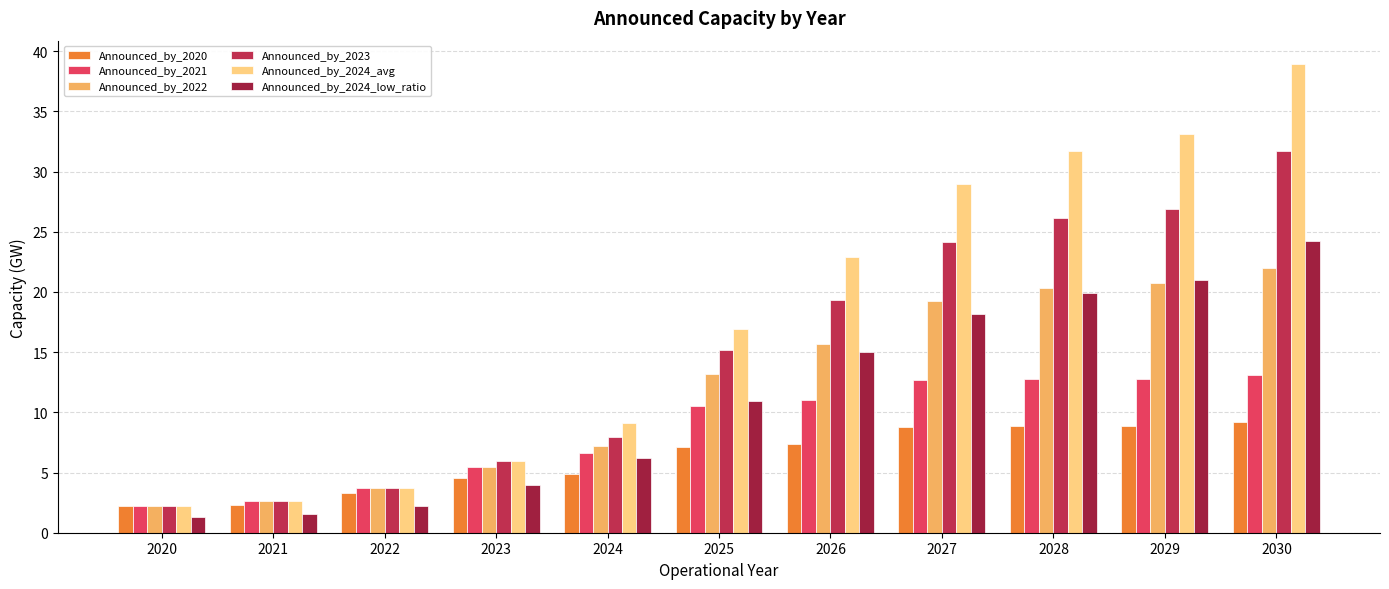

Which category has the lowest value across all series?

2020